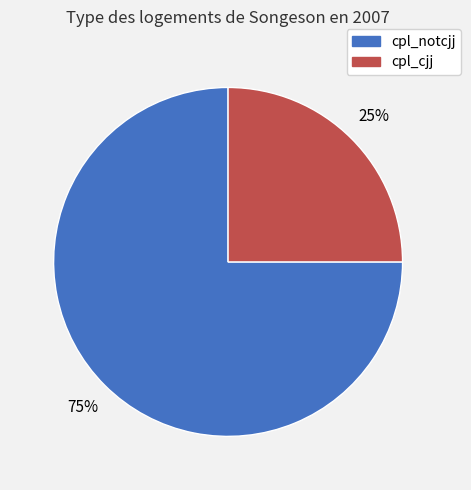

Combined, do cpl_cjj and cpl_notcjj account for over 50%?

Yes